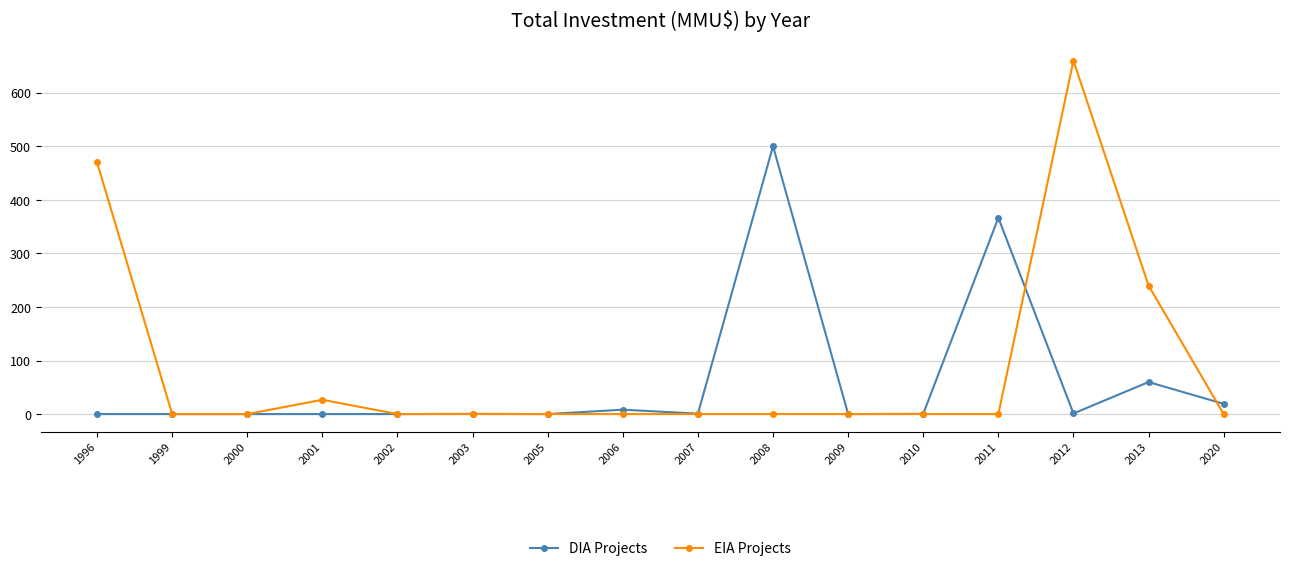

What are all the series names shown in the legend?

DIA Projects, EIA Projects